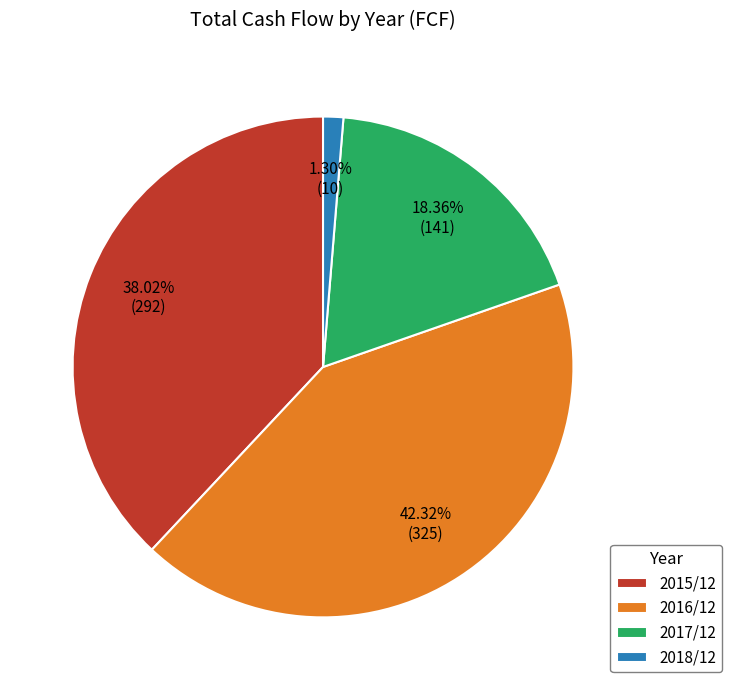

How many slices are in this pie chart?

4